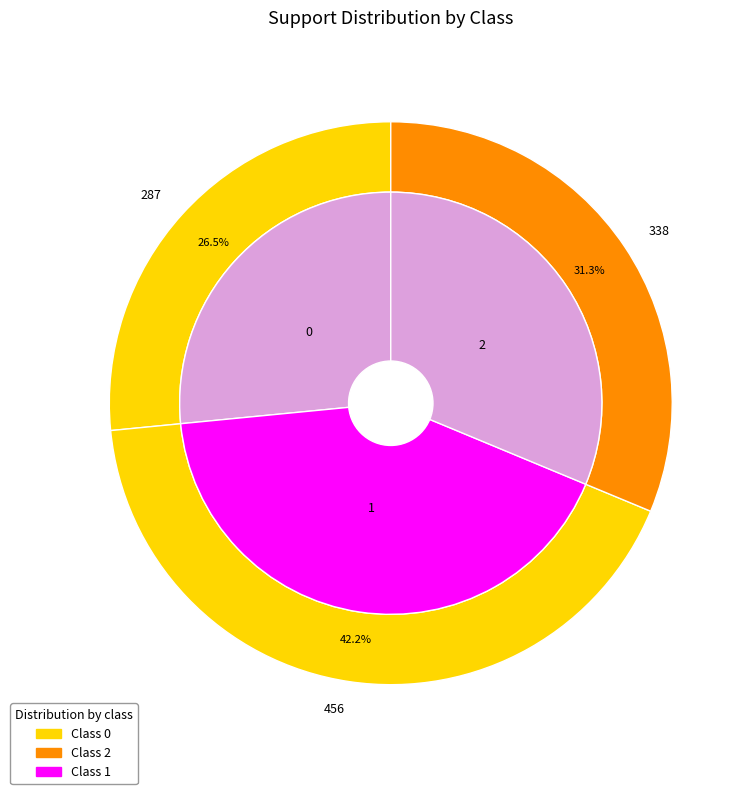

To the nearest percent, what is the difference between the 0 and 2 slice percentages?

5%